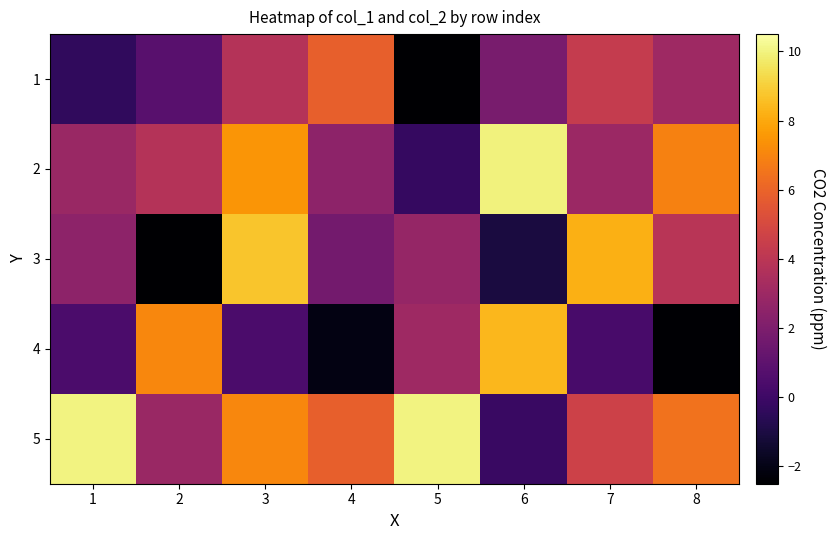

Reading right to left, list all the values displayed in this chart.

1: 8=3.1	7=4.3	6=1.8	5=-2.5	4=5.8	3=3.8	2=0.8	1=-0.4
2: 8=6.9	7=3.0	6=10.0	5=-0.2	4=2.5	3=7.5	2=3.8	1=2.9
3: 8=3.9	7=8.2	6=-1.1	5=2.7	4=1.7	3=8.8	2=-2.5	1=2.5
4: 8=-2.4	7=0.3	6=8.4	5=3.0	4=-2.1	3=0.4	2=7.1	1=0.4
5: 8=6.5	7=4.6	6=-0.1	5=10.0	4=5.8	3=7.1	2=2.9	1=10.0